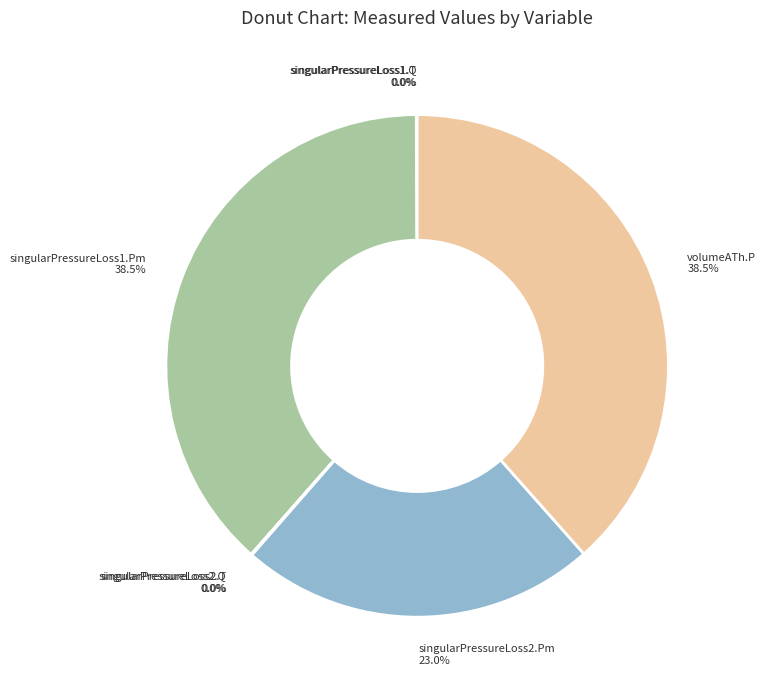

Which has a higher value, singularPressureLoss2.Pm or singularPressureLoss1.Pm?

singularPressureLoss1.Pm